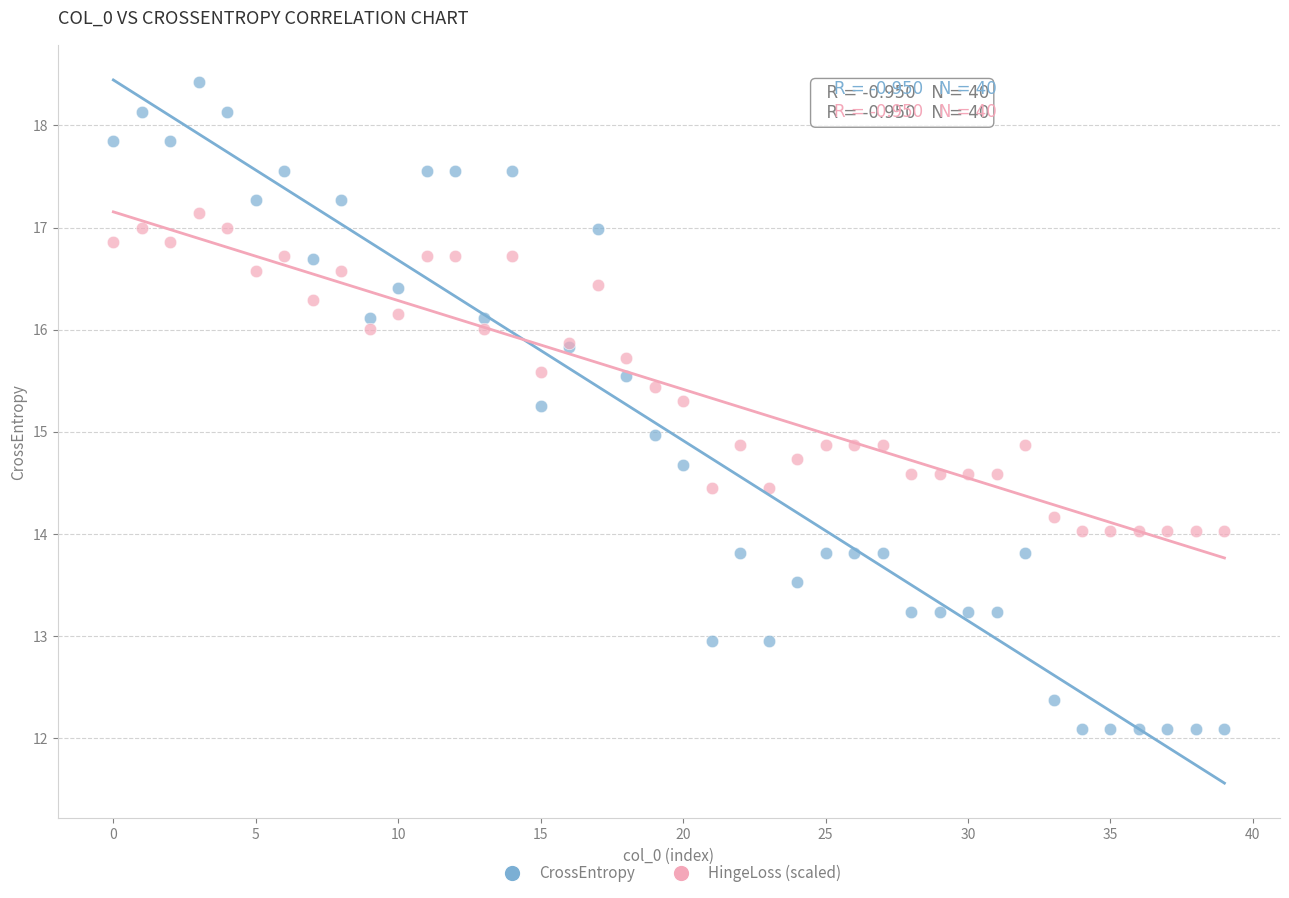

Which series reaches the minimum Y coordinate?

CrossEntropy